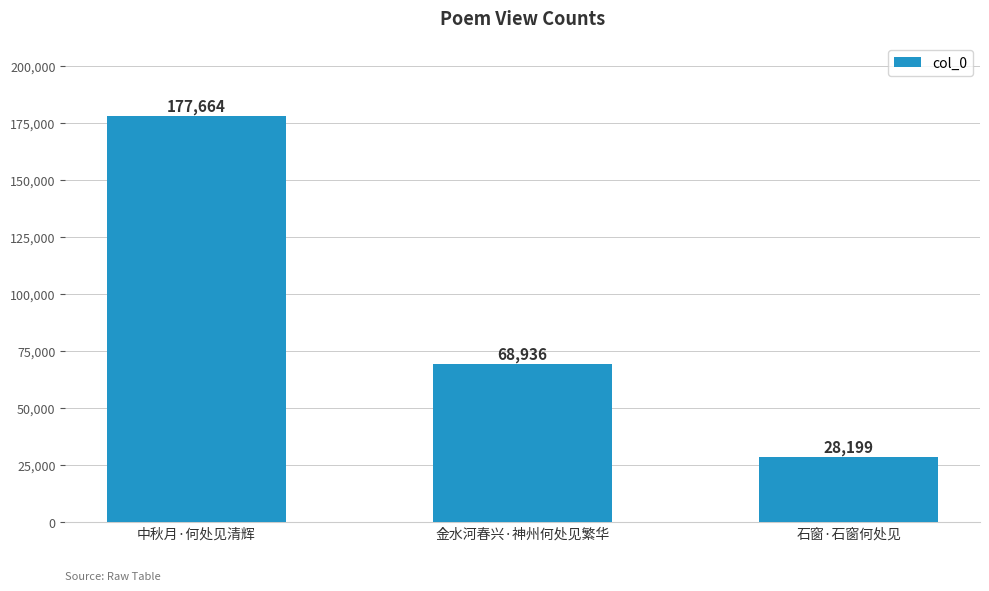

What is the ratio of the value at 金水河春兴·神州何处见繁华 to the value at 中秋月·何处见清辉?

0.4